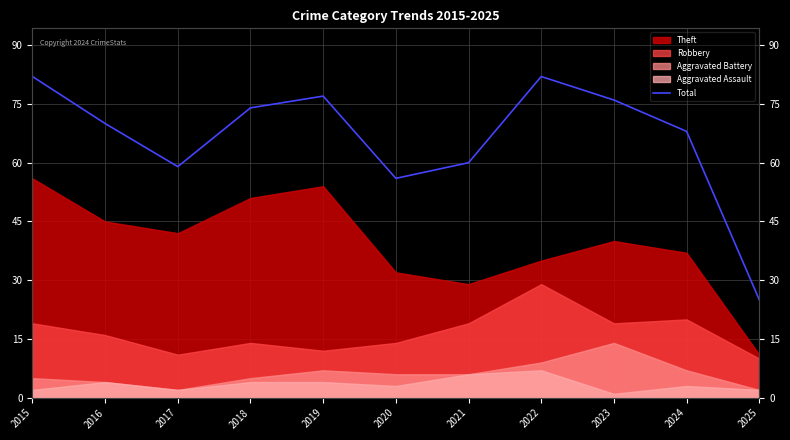

What is the value of the 8th point from the left?

82